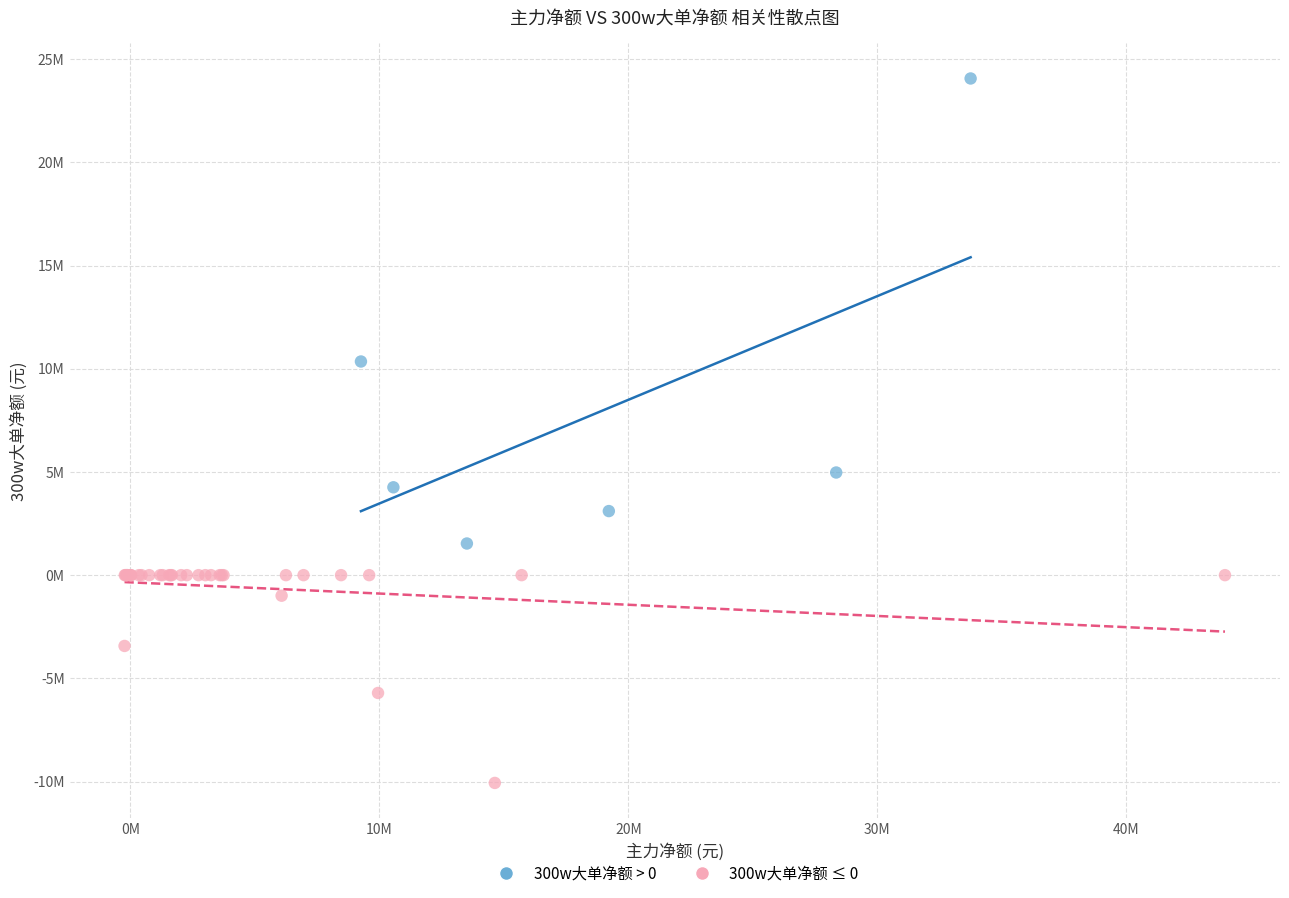

What are all the series names shown in the legend?

300w大单净额 > 0, 300w大单净额 ≤ 0